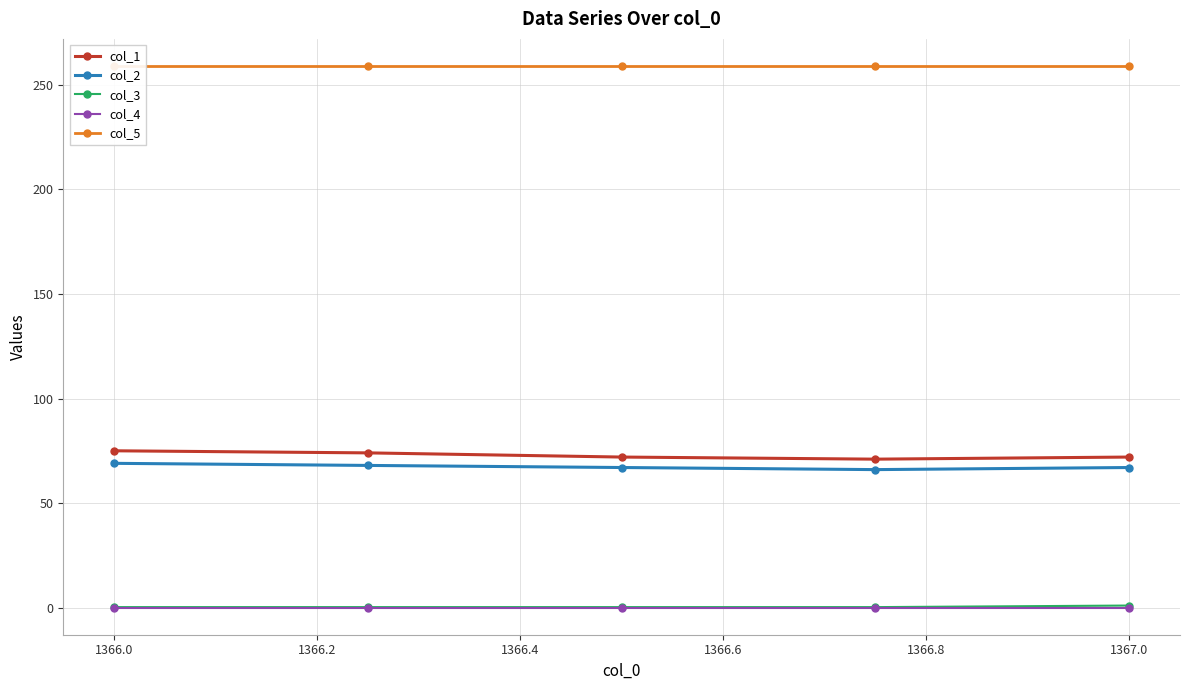

True or false: col_2 and col_3 cross at least once.

False